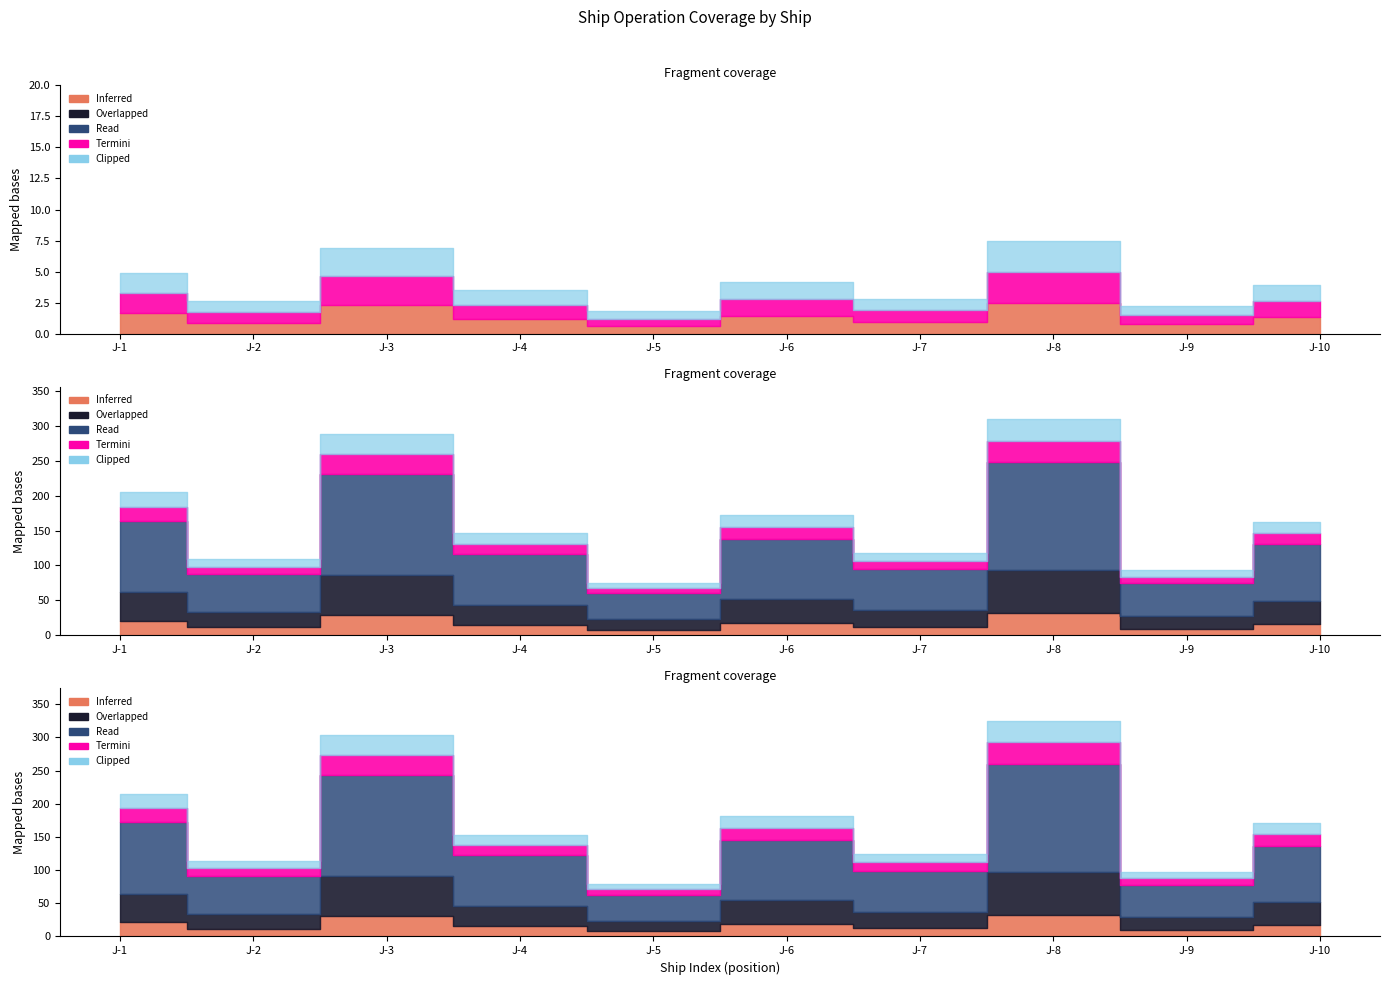

True or false: Finish_Date and Duration cross at least once.

False